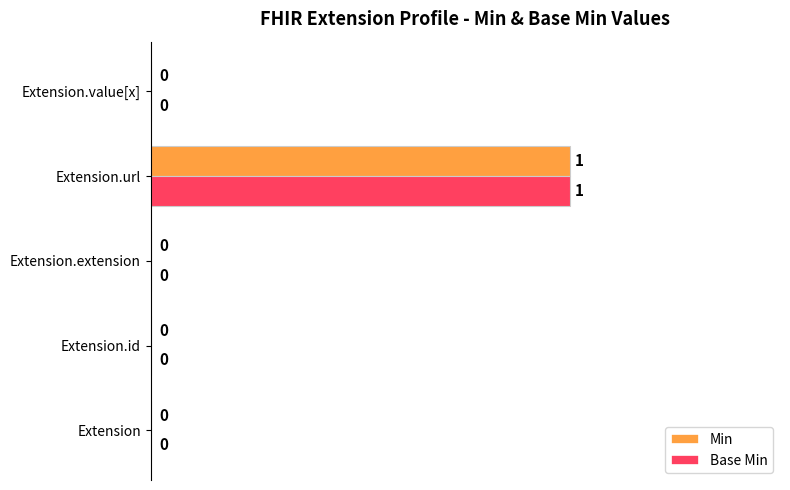

Which category has the highest value in the Min series?

Extension.url